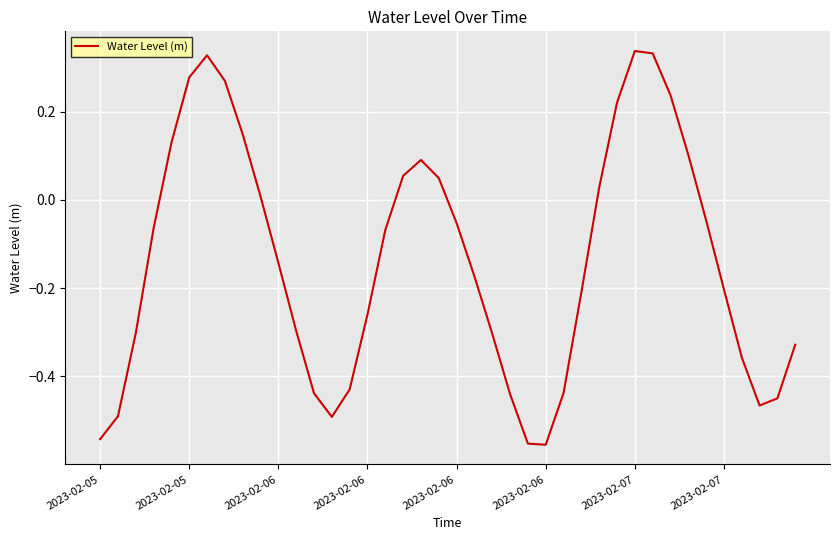

True or false: the data has more than 1 interior local peaks.

True